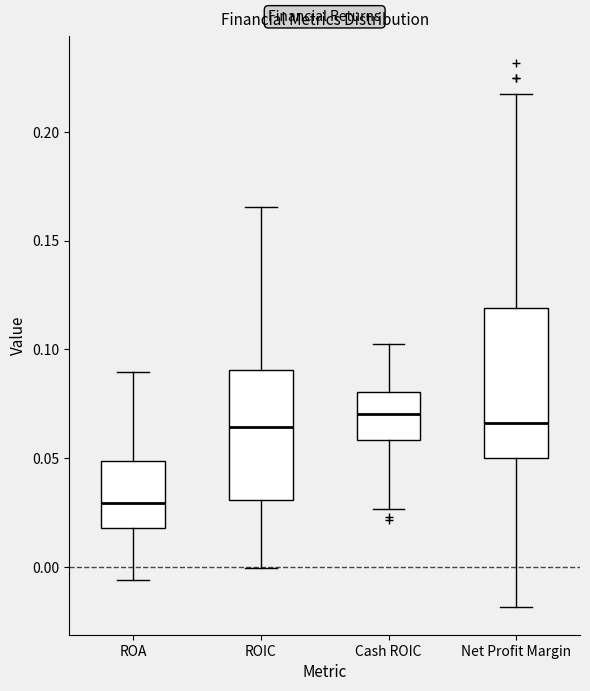

Reading left to right, transcribe this box plot: for each box, give where its median line is, the range the box spans, and where its two whiskers end, as read against the y-axis. The values are not printed on the chart, so give them approximately, as read against the axis.

ROA: median 0.030, box 0.020 to 0.050, whiskers -0.005 to 0.090
ROIC: median 0.065, box 0.030 to 0.090, whiskers 0.000 to 0.165
Cash ROIC: median 0.070, box 0.060 to 0.080, whiskers 0.025 to 0.100
Net Profit Margin: median 0.065, box 0.050 to 0.120, whiskers -0.020 to 0.220